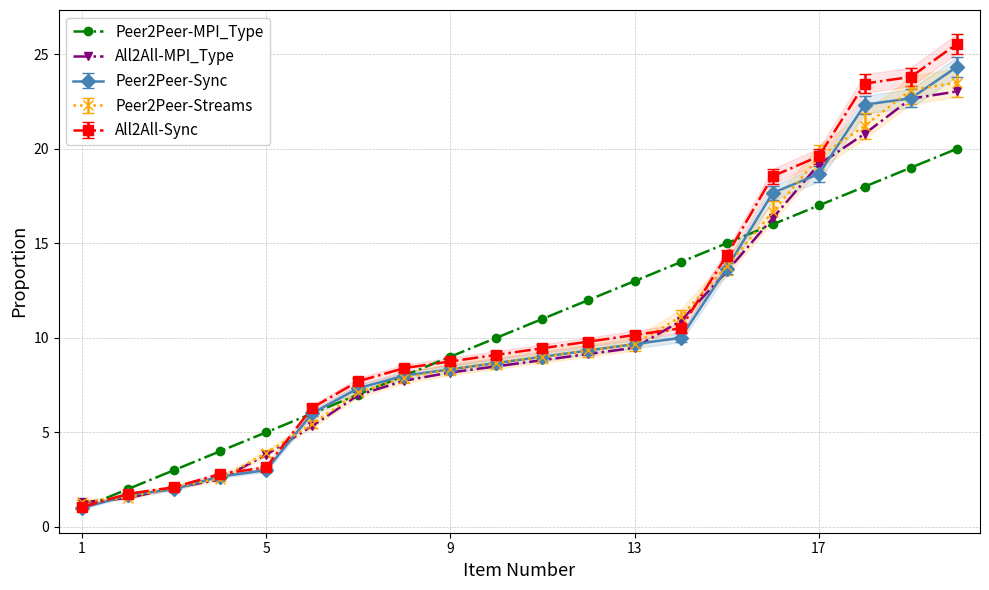

What is the maximum value for Peer2Peer-Sync?

24.3